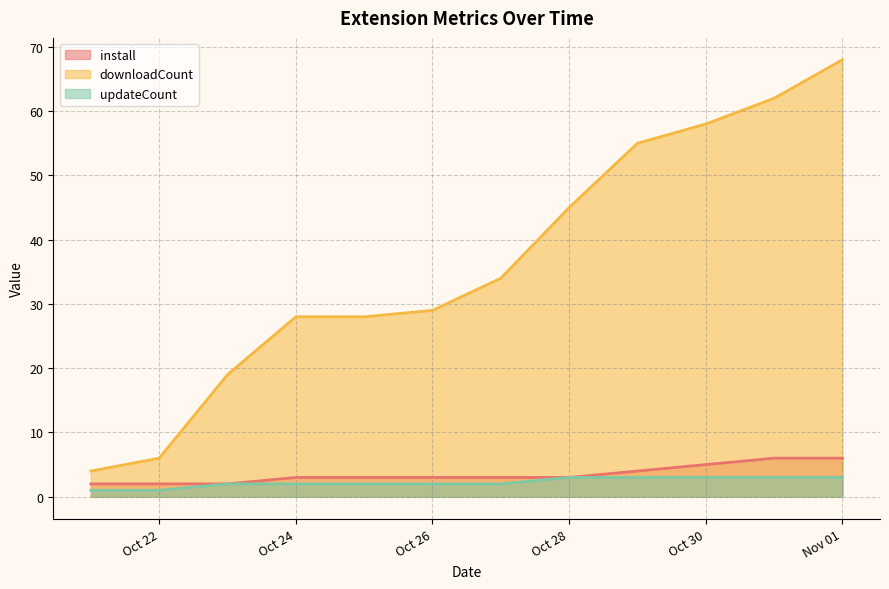

What are all the series names shown in the legend?

install, downloadCount, updateCount